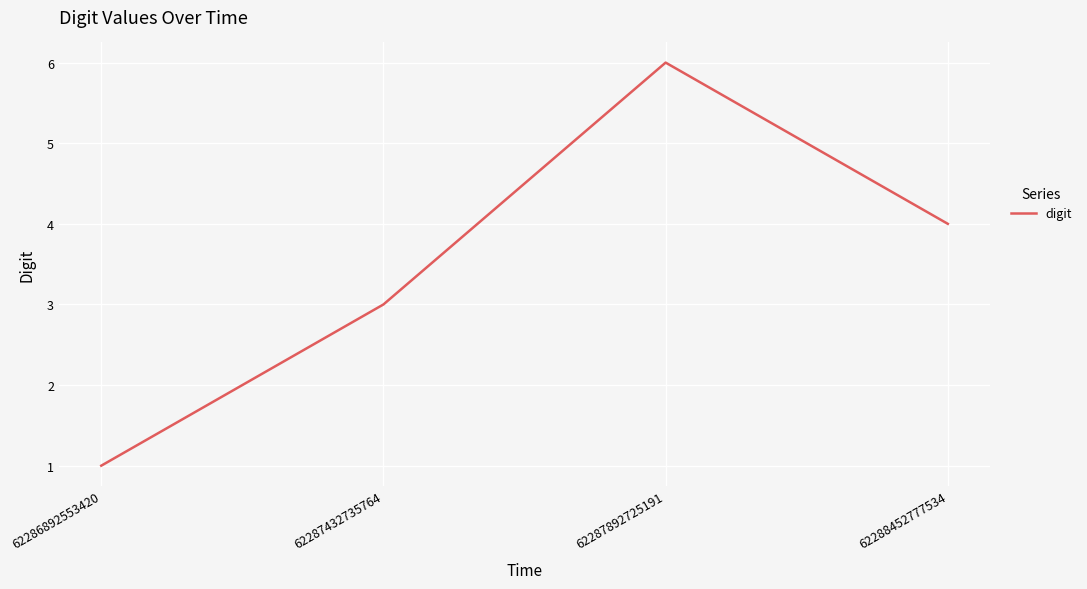

Approximately how many times larger is the value at 62286892553420 compared to 62287432735764?

0.3